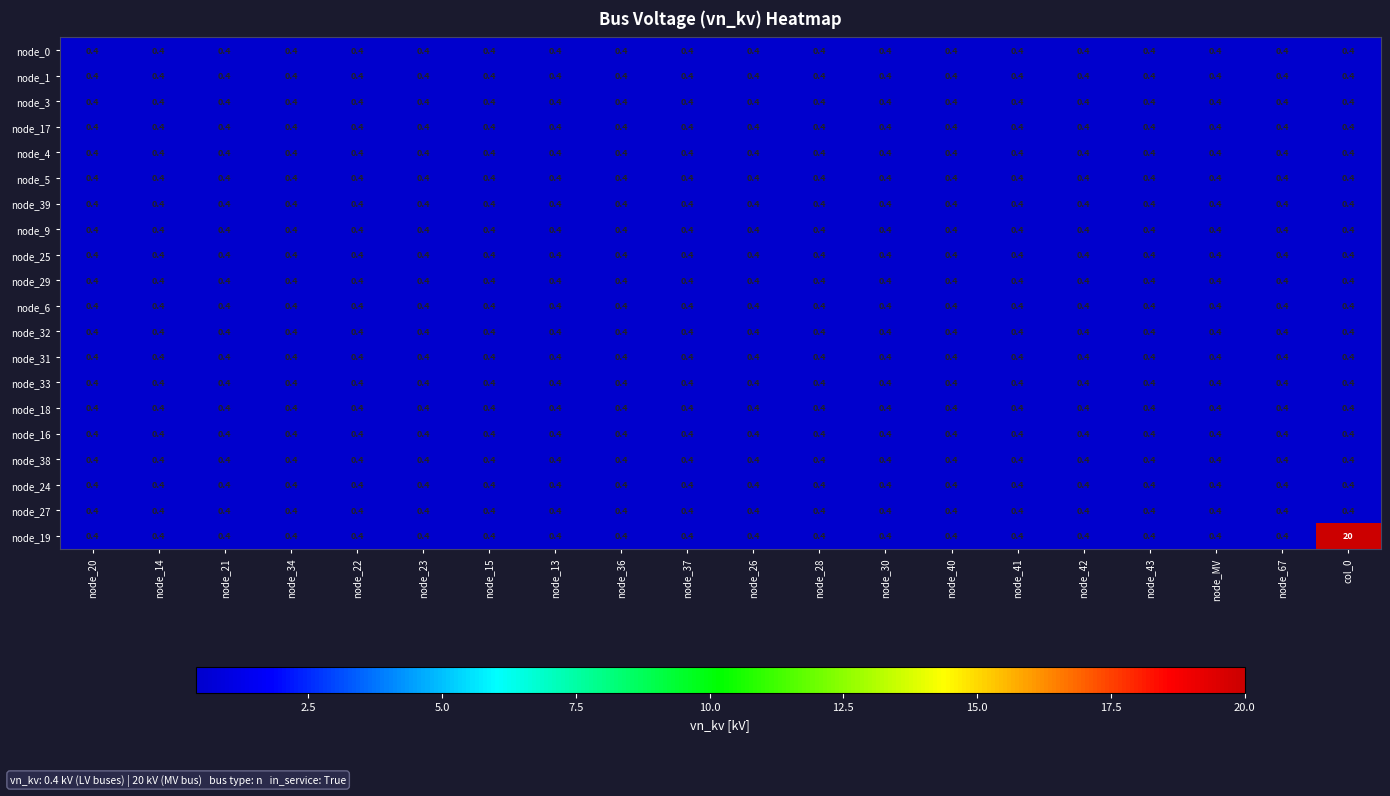

What is the maximum value for node_19?

20.0